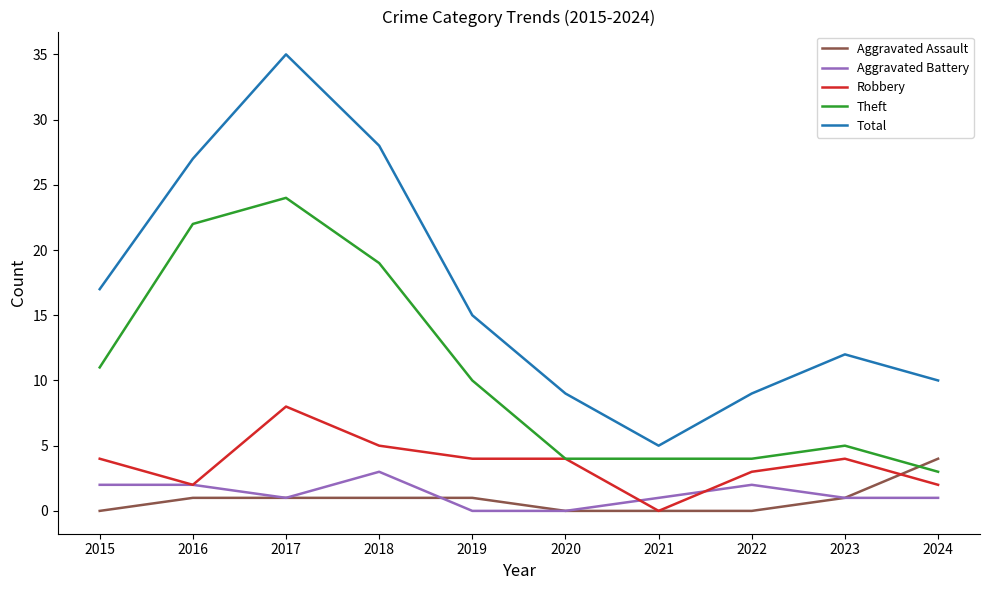

What value does the Total series have at 2019?

15